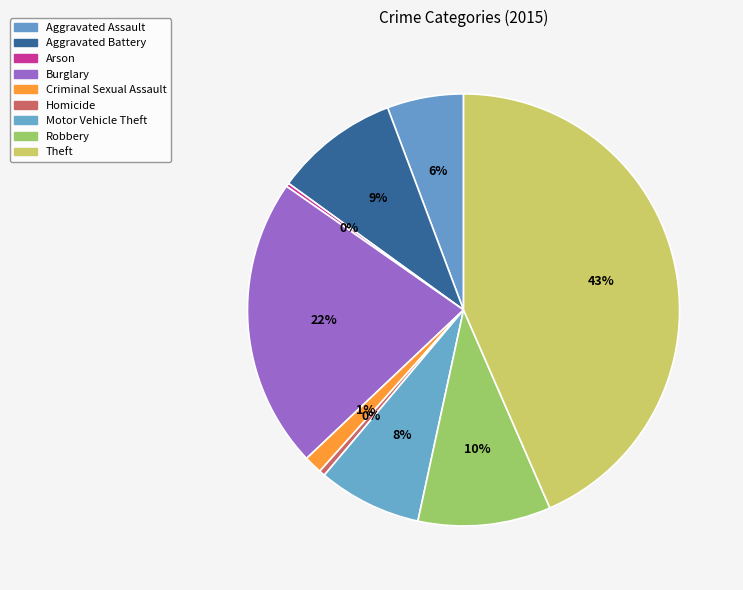

Does Arson account for over 50% of the chart?

No